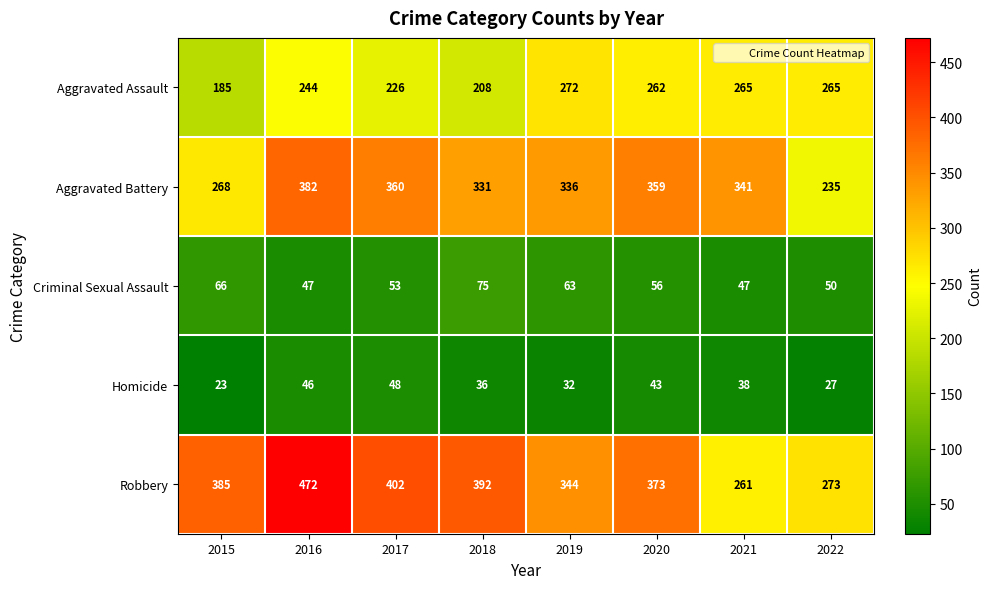

At which category does the chart reach its peak across all series?

2016